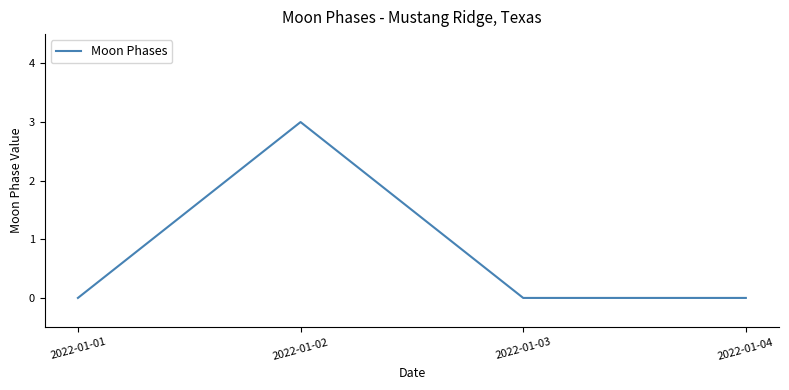

The value at 2022-01-04 is -1. True or false?

False